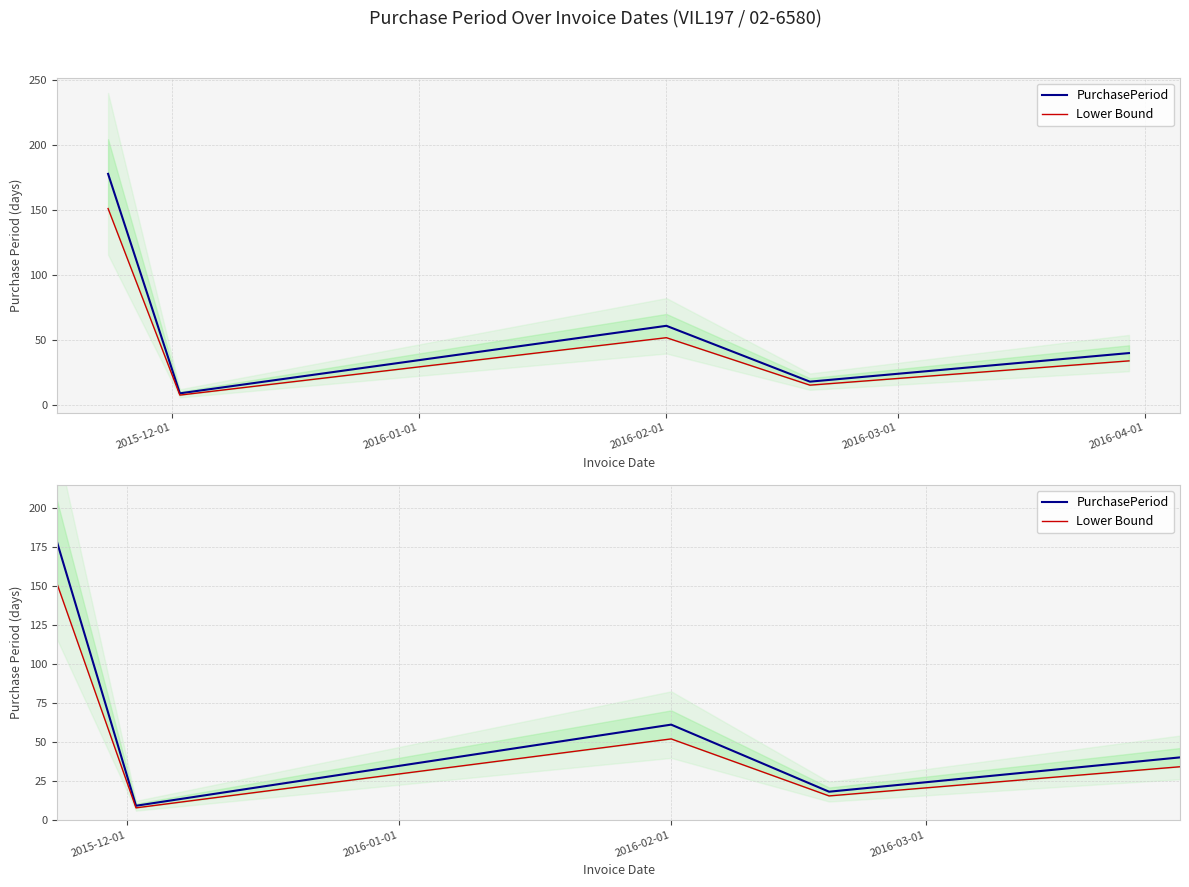

Reading left to right, list all the values displayed in this chart.

PurchasePeriod: 178.0	9.0	61.0	18.0	40.0
Lower Bound: 151.3	7.7	51.9	15.3	34.0